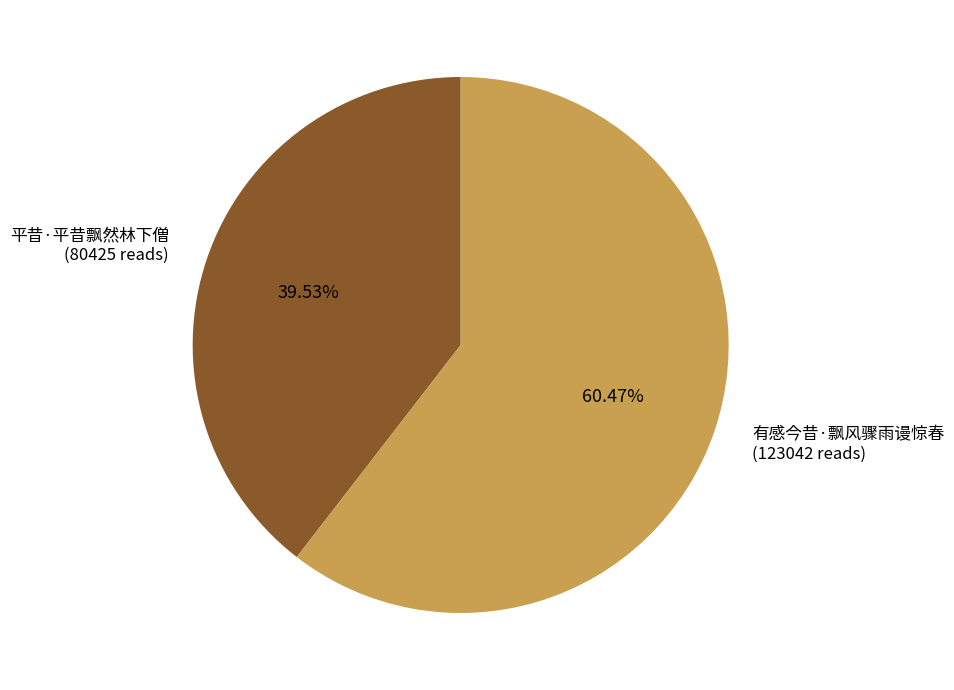

What is the total percentage of 有感今昔·飘风骤雨谩惊春 and 平昔·平昔飘然林下僧?

100.0%